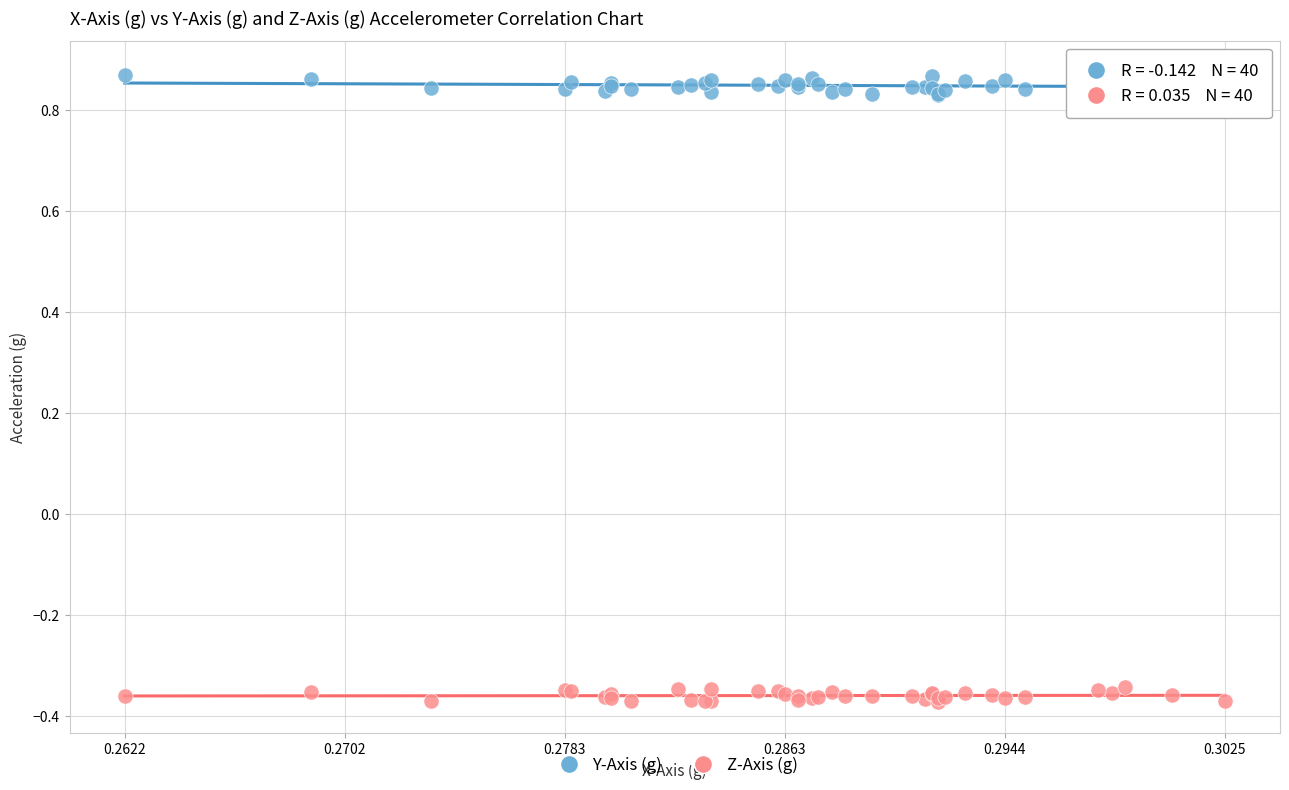

Which series has the widest spread of Y values?

Y-Axis (g)